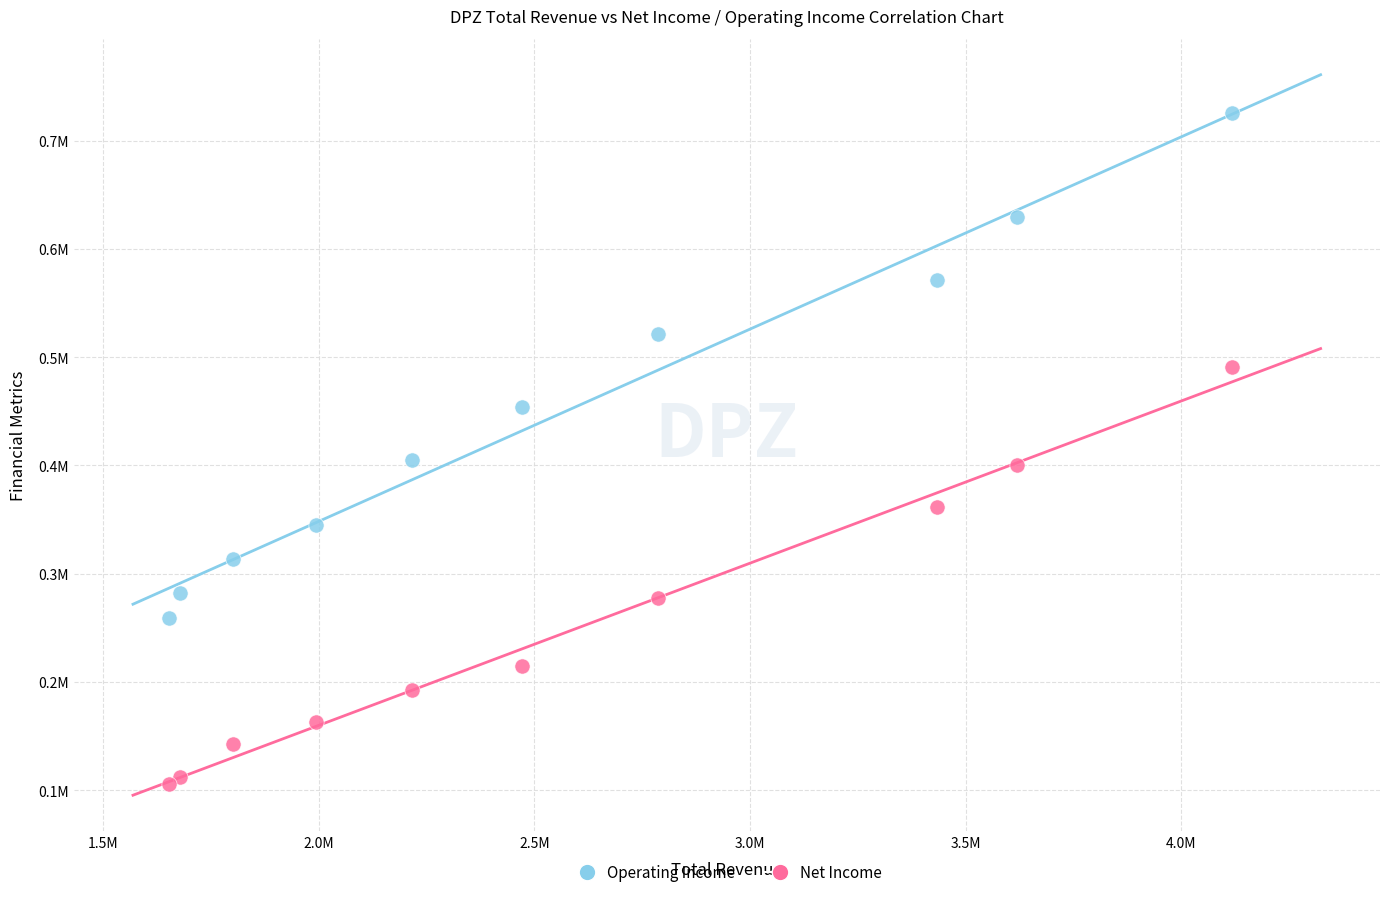

What are all the series names shown in the legend?

Operating Income, Net Income